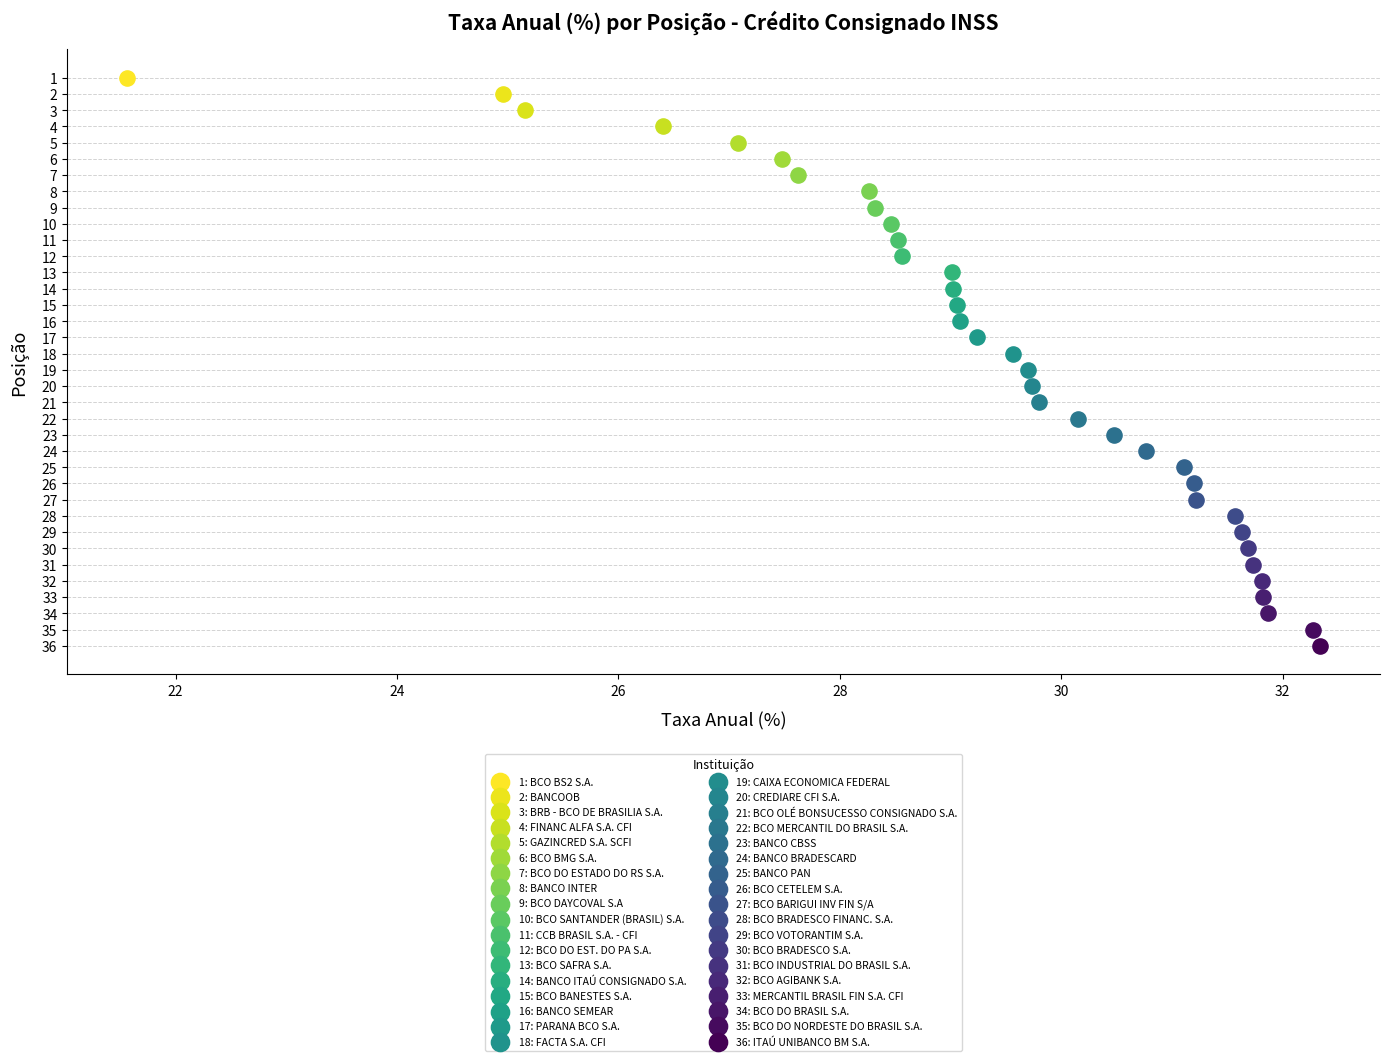

Which series reaches the minimum Y coordinate?

1: BCO BS2 S.A.